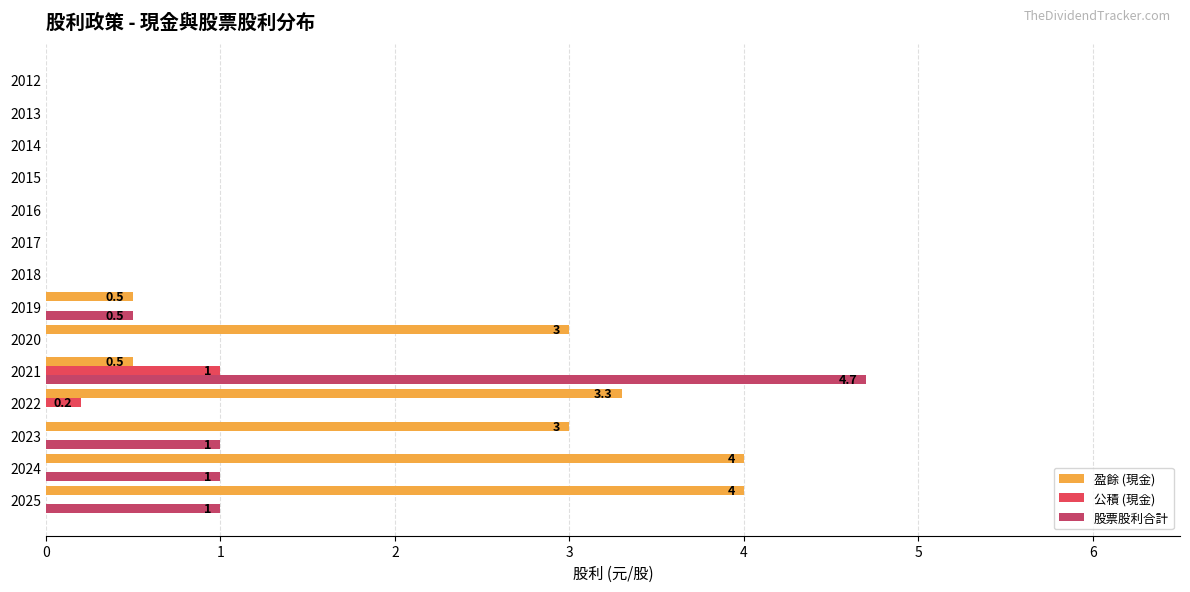

How many distinct data groups are displayed?

3